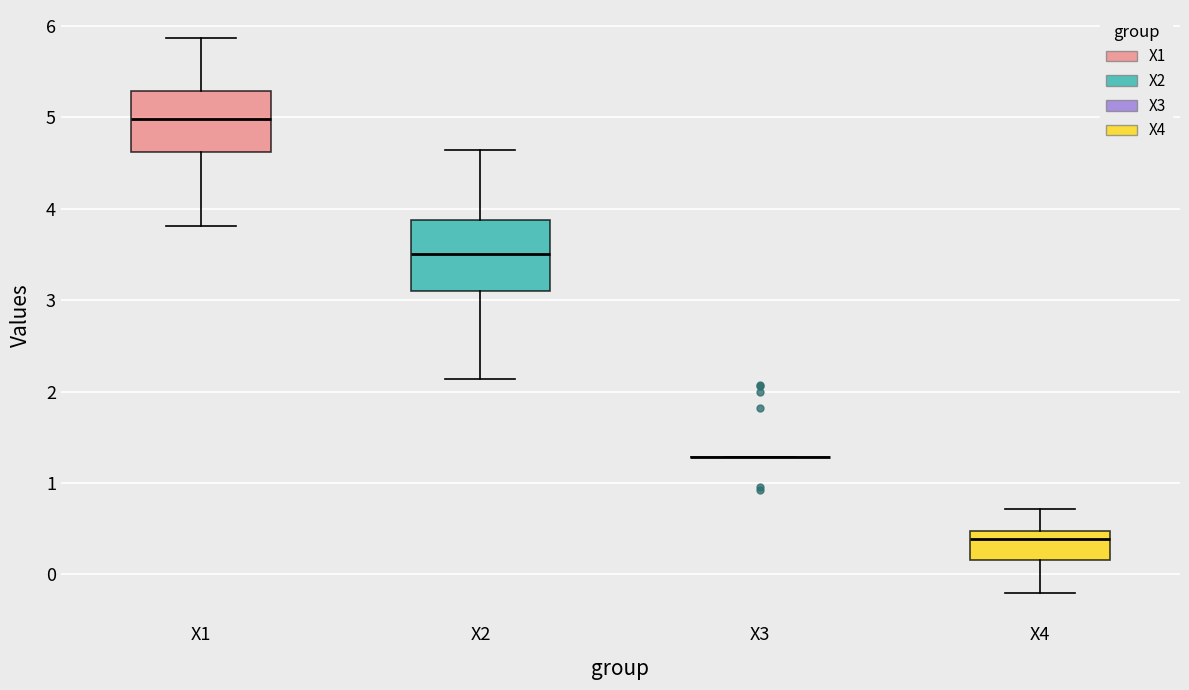

Reading left to right, transcribe this box plot: for each box, give where its median line is, the range the box spans, and where its two whiskers end, as read against the y-axis. The values are not printed on the chart, so give them approximately, as read against the axis.

X1: median 5.0, box 4.6 to 5.3, whiskers 3.8 to 5.9
X2: median 3.5, box 3.1 to 3.9, whiskers 2.1 to 4.6
X3: box collapsed to a line at 1.3, whiskers 1.3 to 1.3
X4: median 0.4, box 0.2 to 0.5, whiskers -0.2 to 0.7